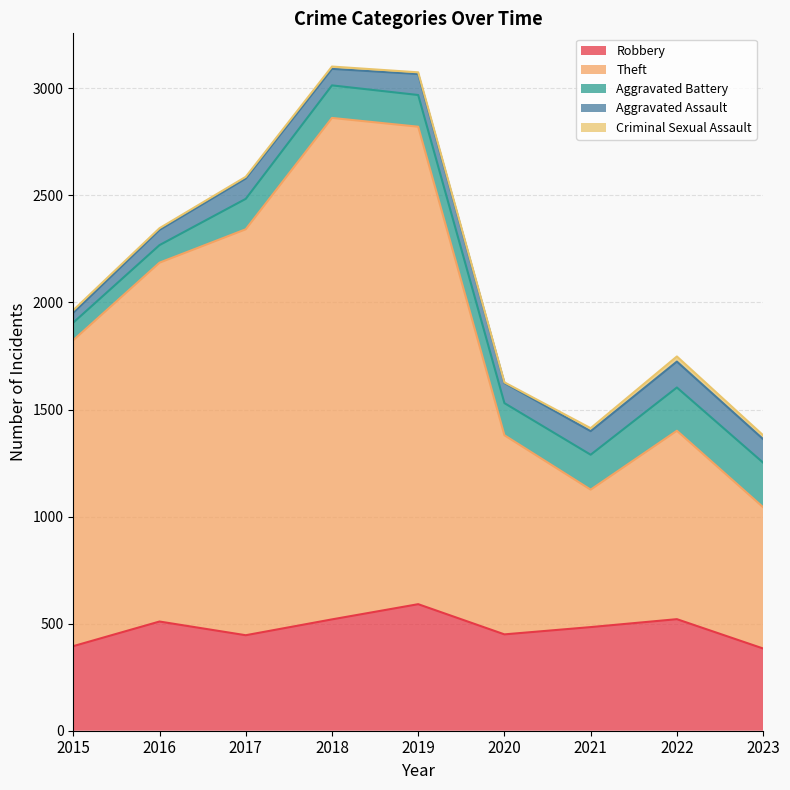

True or false: Aggravated Assault has a value of 46 at 2015.

True